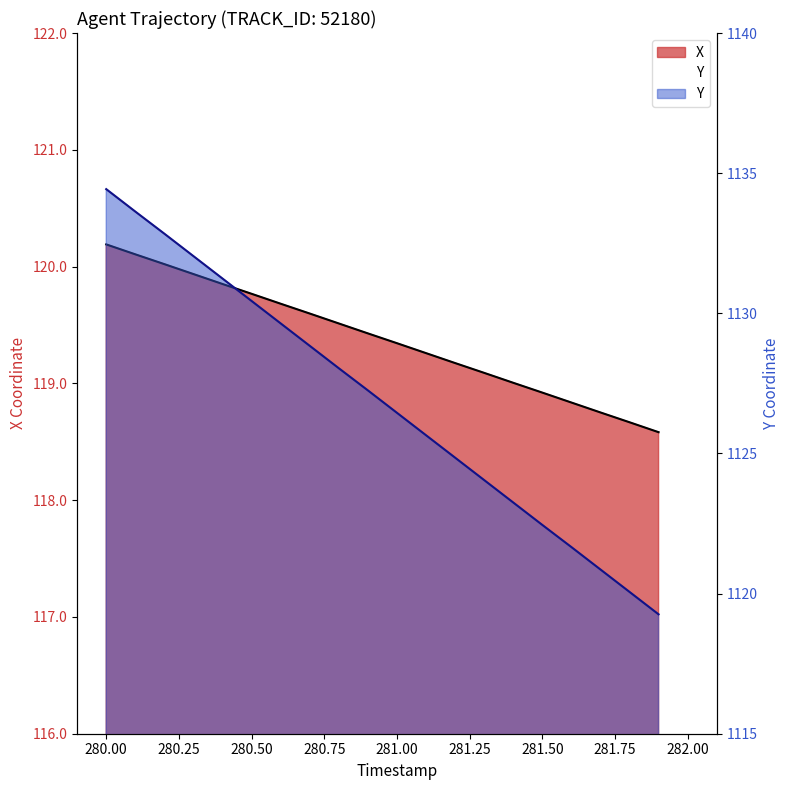

What value does the X series have at 280.25?

120.0